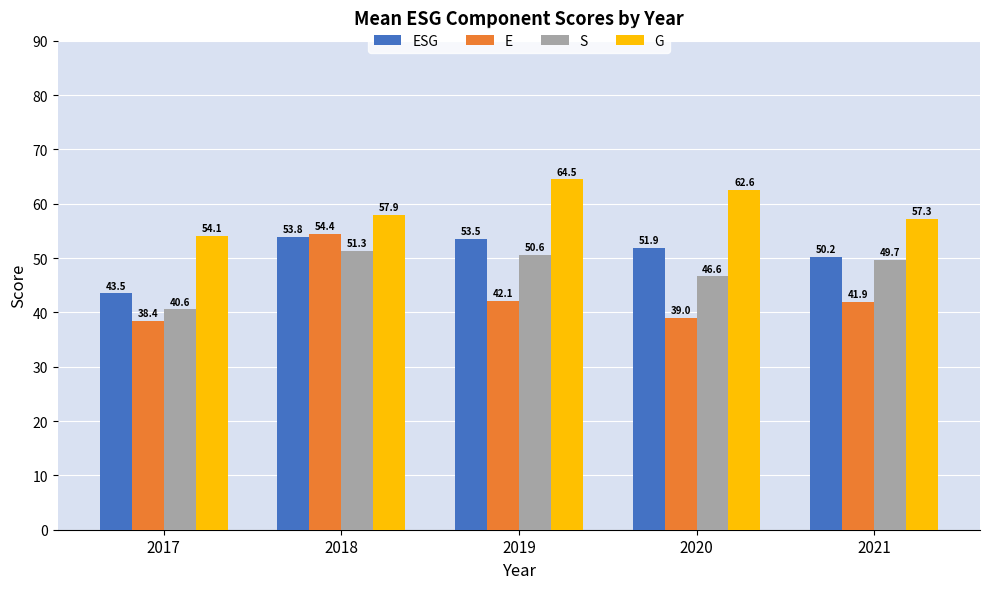

How many data points in S are above 49?

3